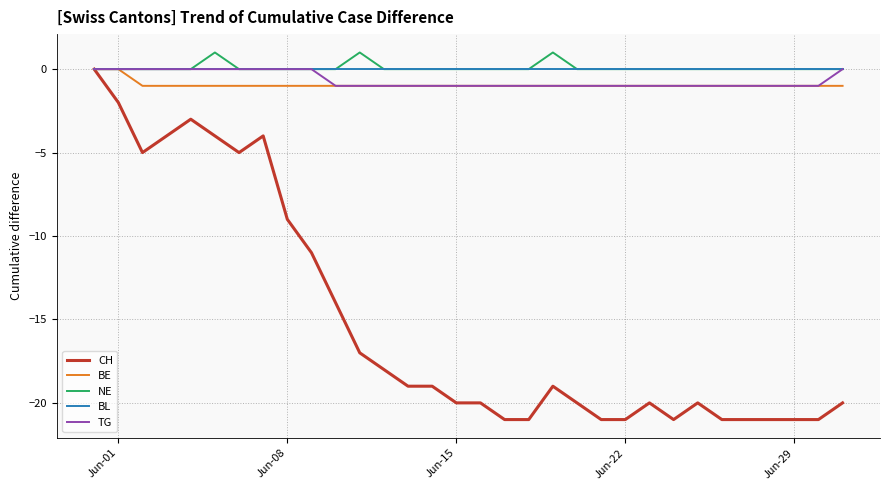

Which series has the largest range (max minus min)?

CH